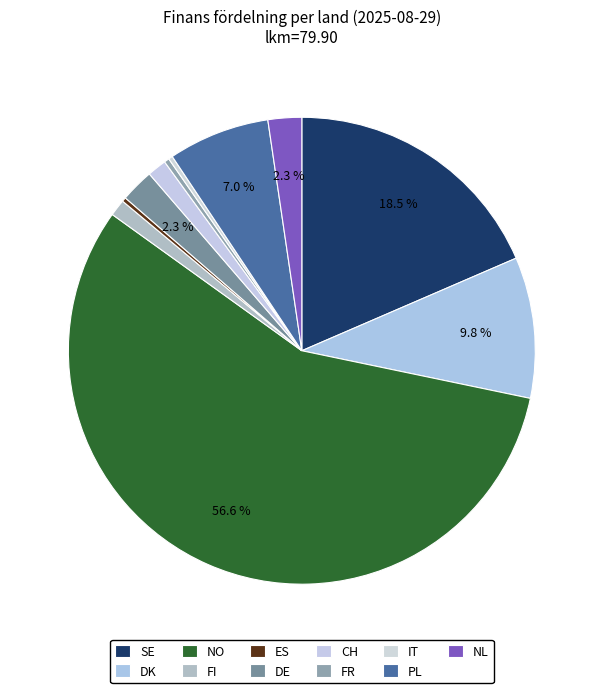

What percentage is the FI slice, to the nearest percent?

1%